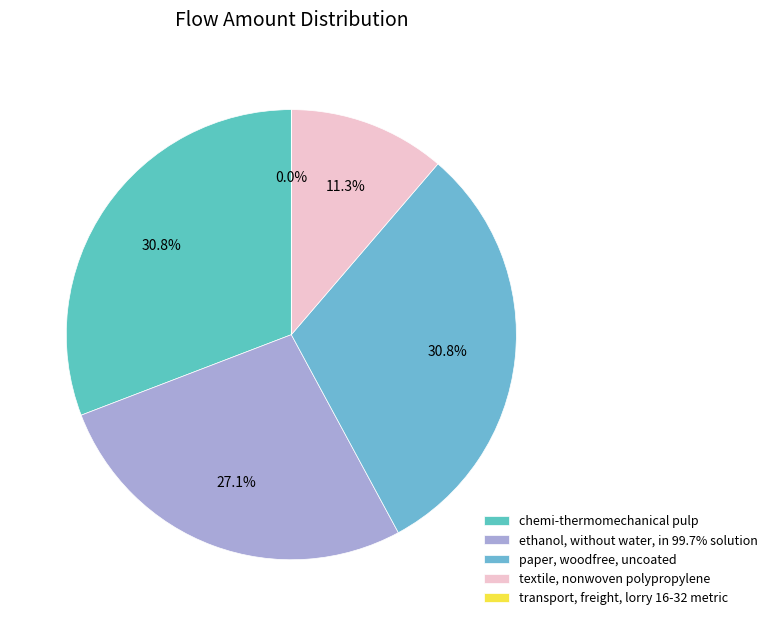

True or false: textile, nonwoven polypropylene accounts for 11% of the total.

True